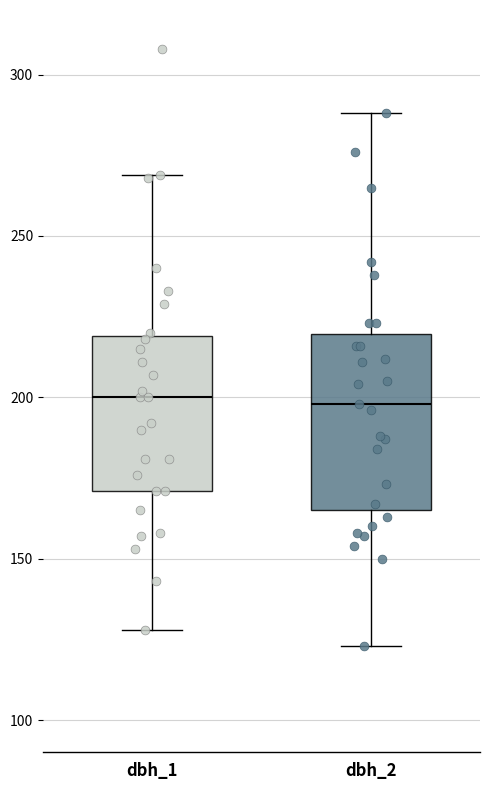

Reading left to right, transcribe this box plot: for each box, give where its median line is, the range the box spans, and where its two whiskers end, as read against the y-axis. The values are not printed on the chart, so give them approximately, as read against the axis.

dbh_1: median 200, box 170 to 220, whiskers 130 to 270
dbh_2: median 200, box 165 to 220, whiskers 125 to 290